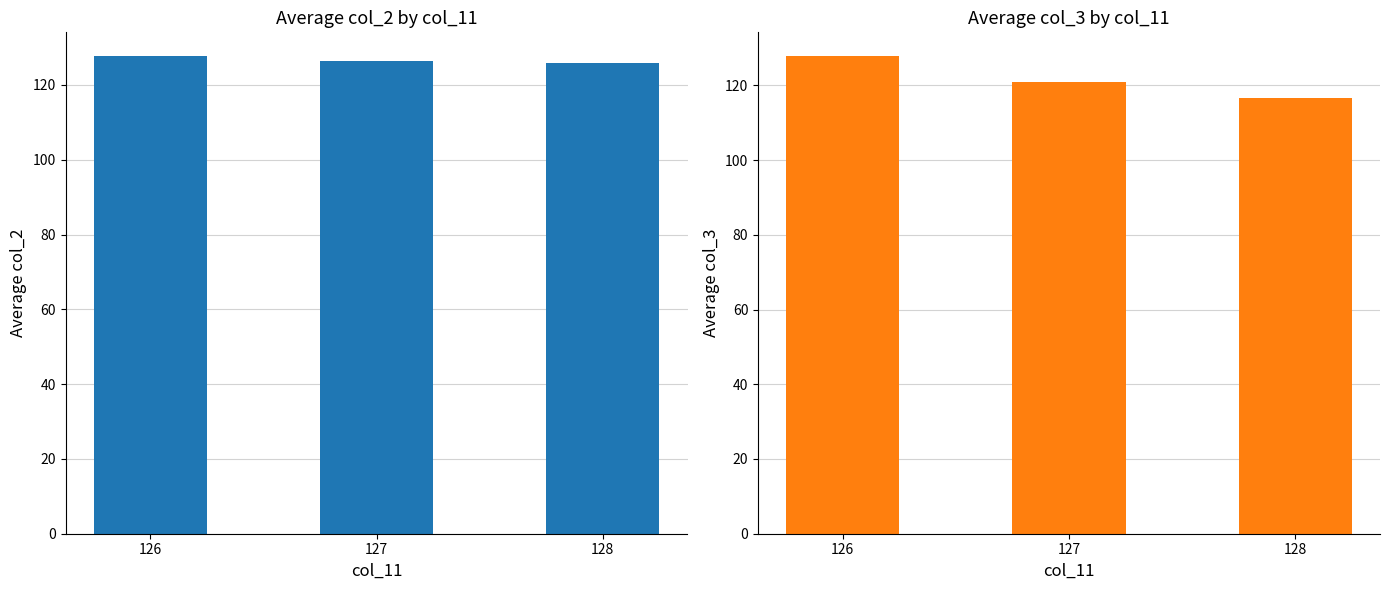

Read the col_2 value at 126.

127.7